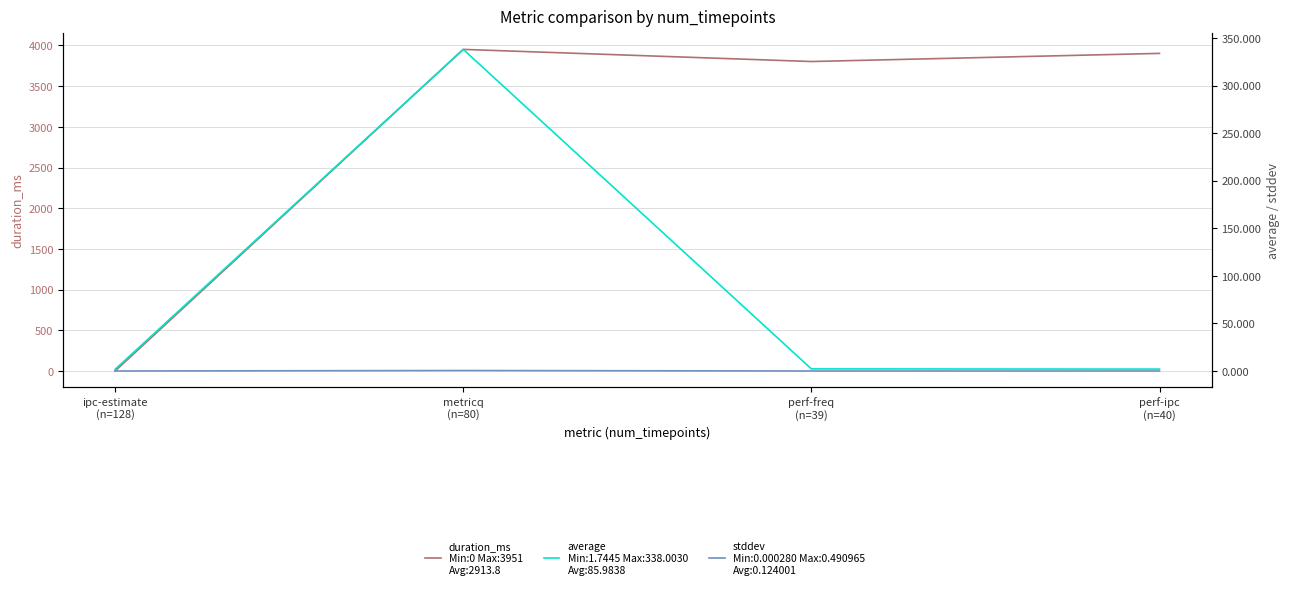

How many values in duration_ms are above zero?

3